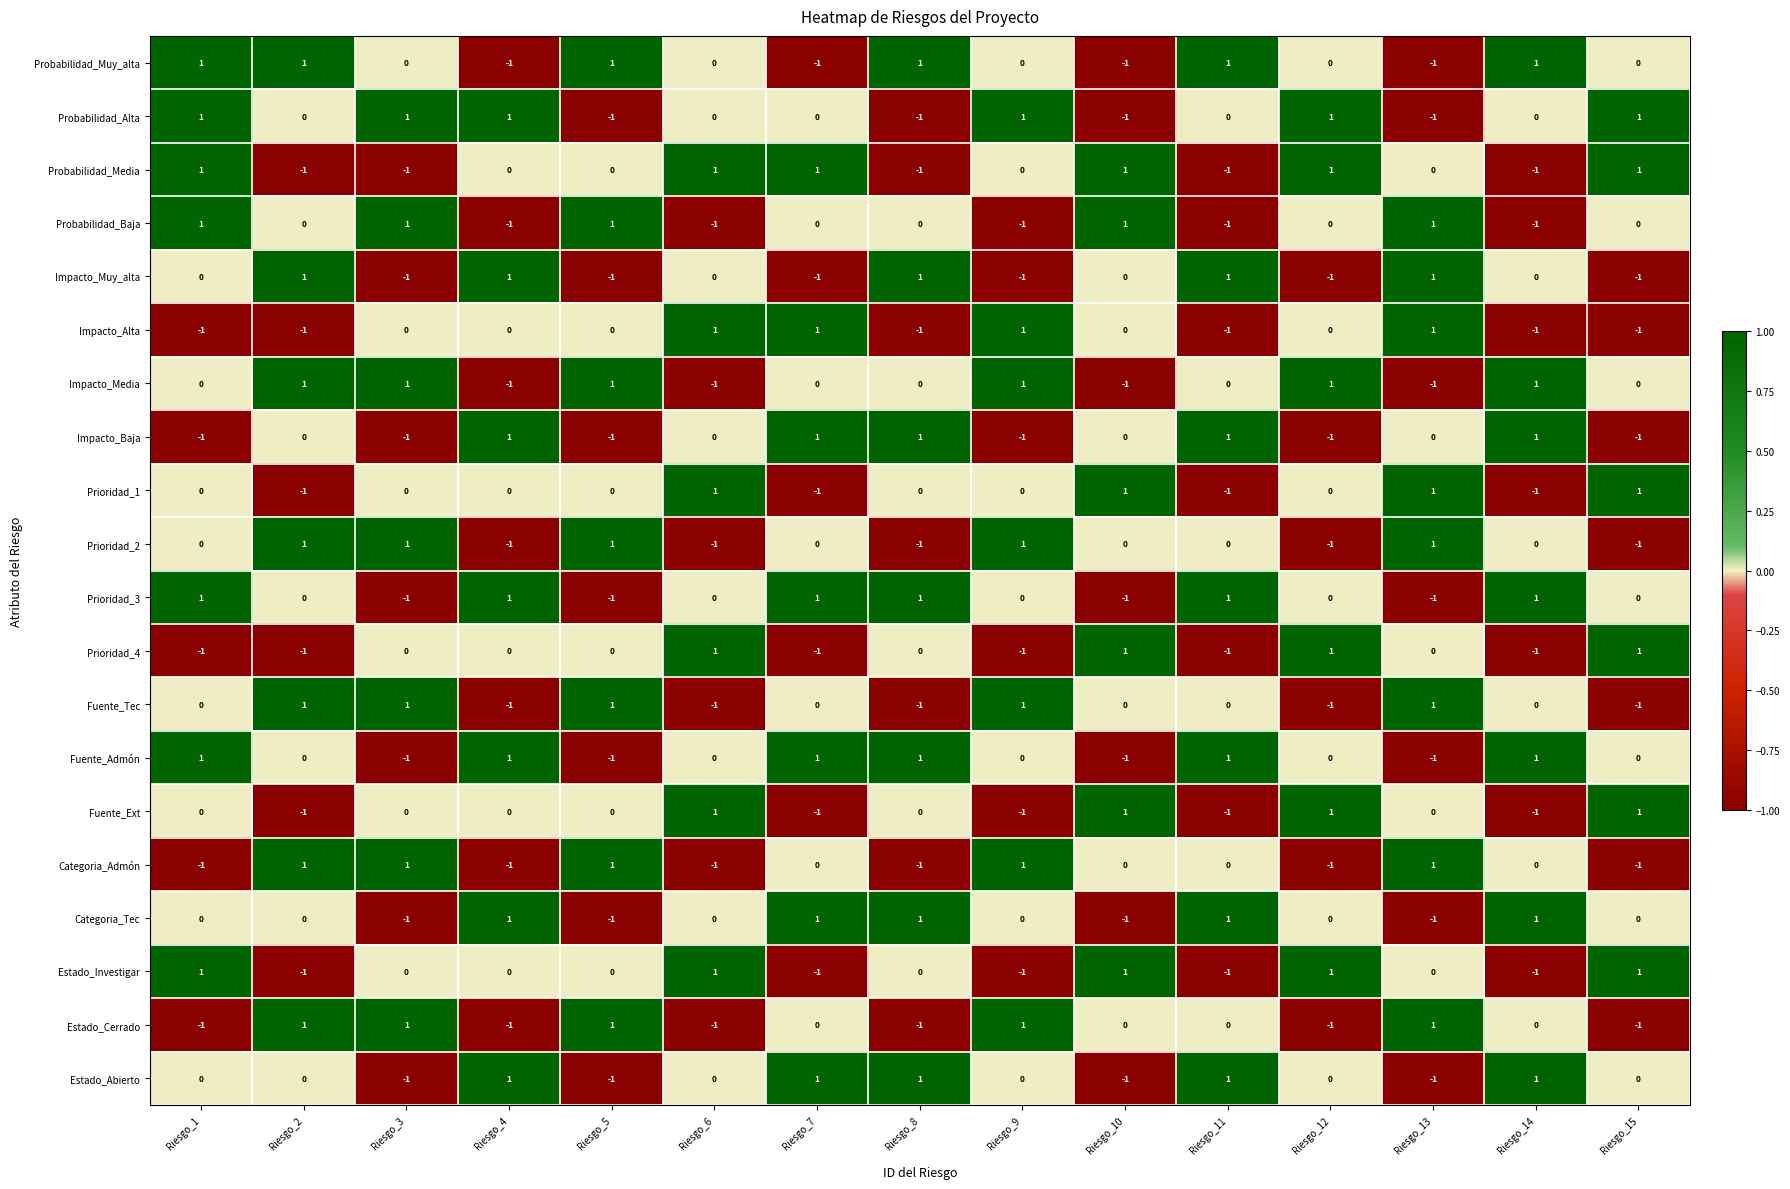

At how many categories does at least one series exceed 0?

15